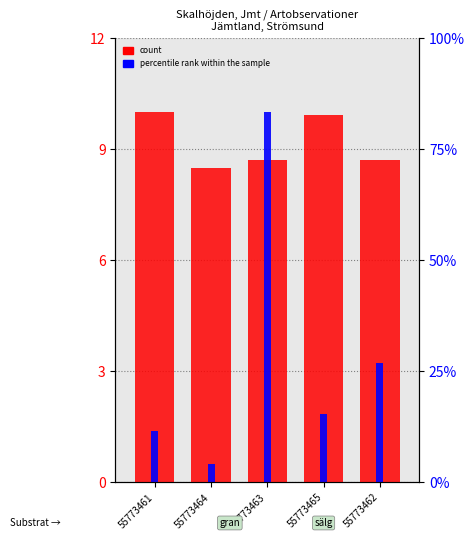

How many series are shown in this chart?

2